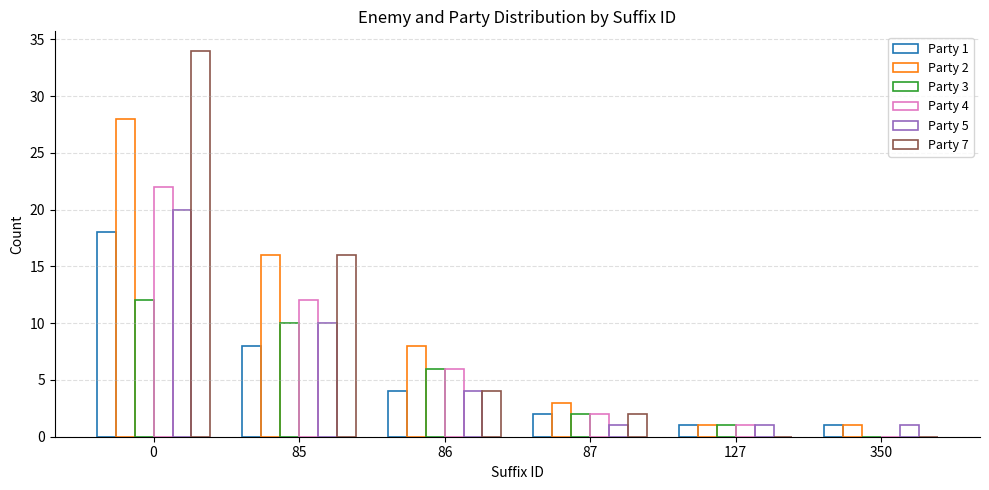

What is the sum of the Party 4 values at 0 and 350?

22